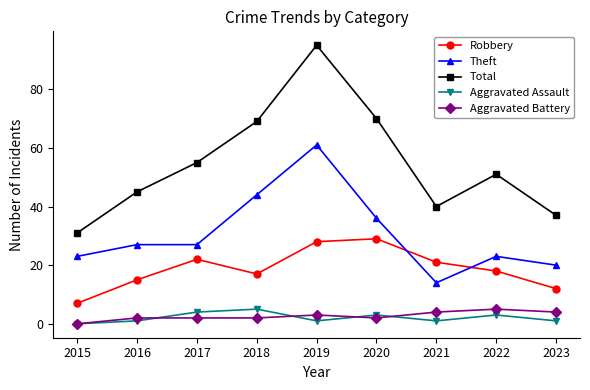

At which category does Robbery reach its first local valley?

2018